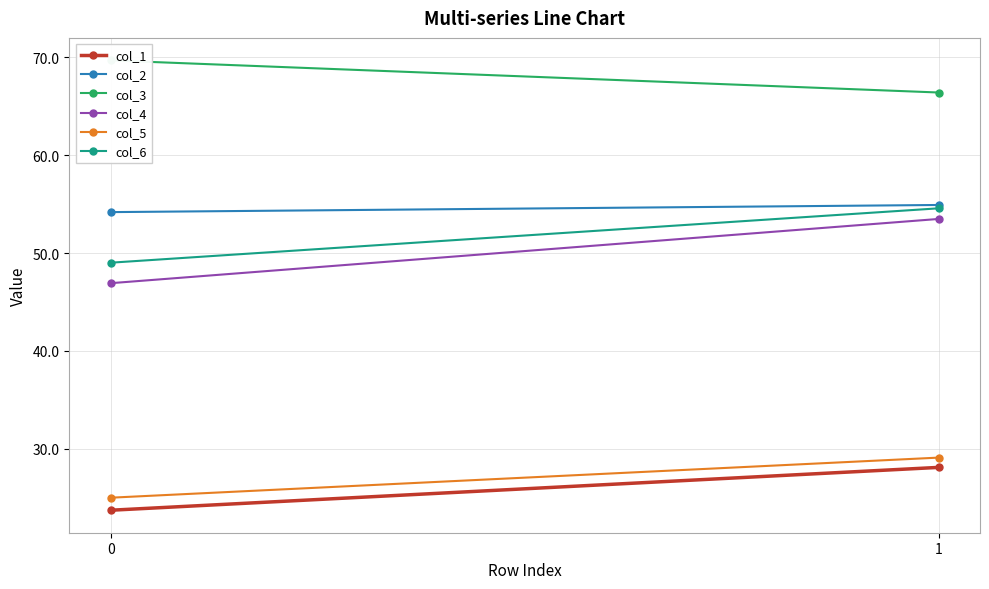

At how many categories does at least one series exceed 35?

2